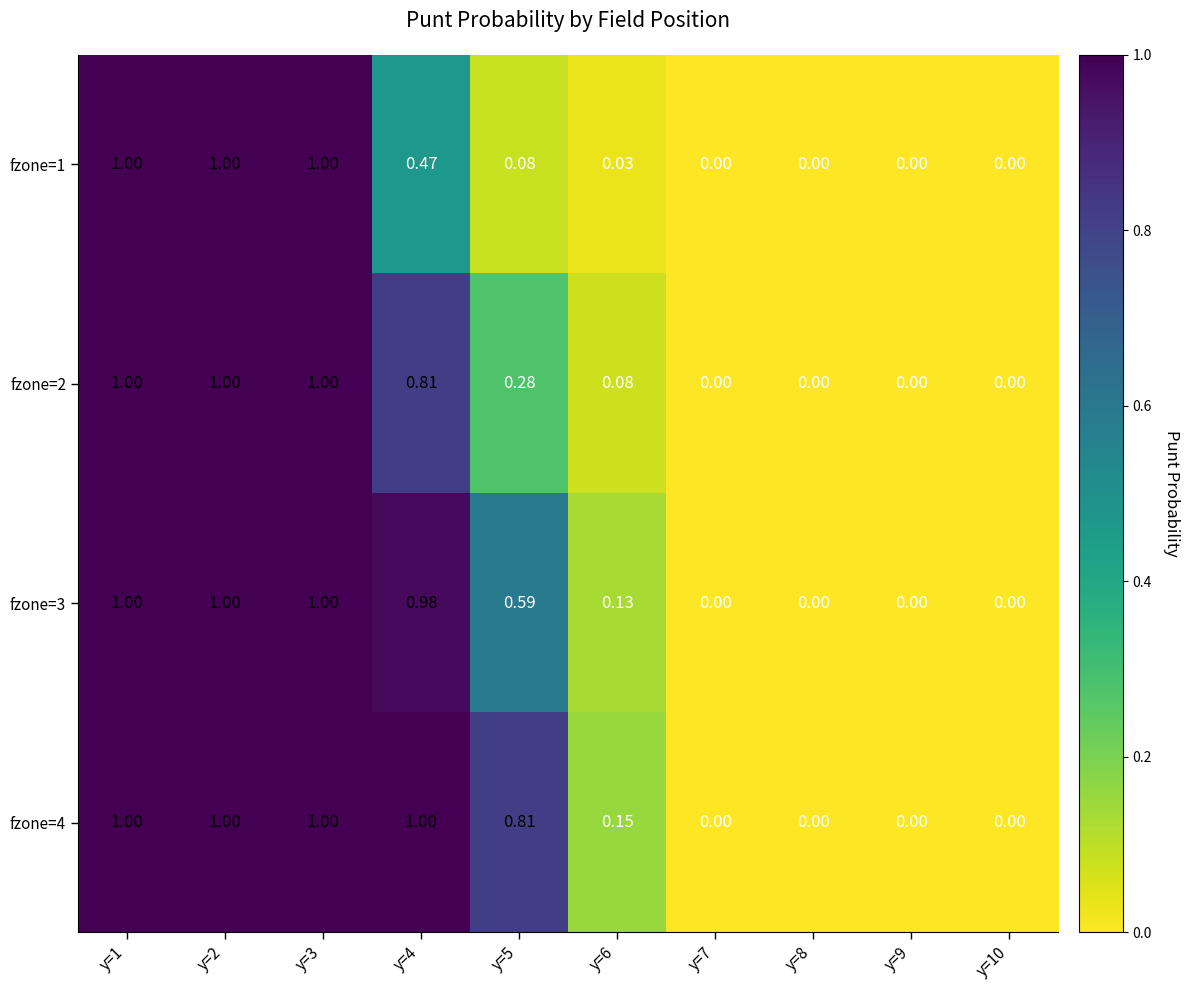

Is the value of fzone=1 at y=1 greater than the value of fzone=4 at y=6?

Yes